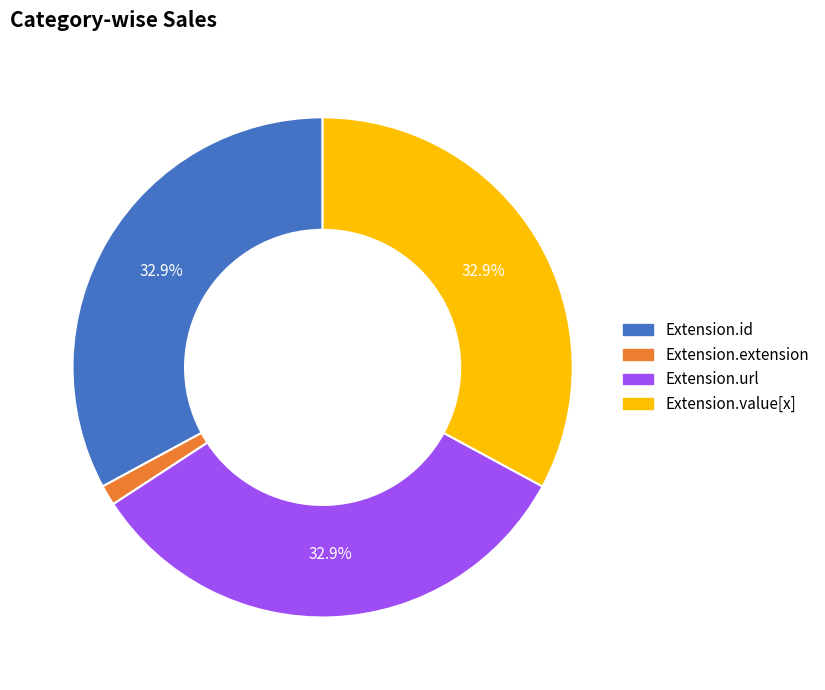

Is there a majority slice in this chart?

No